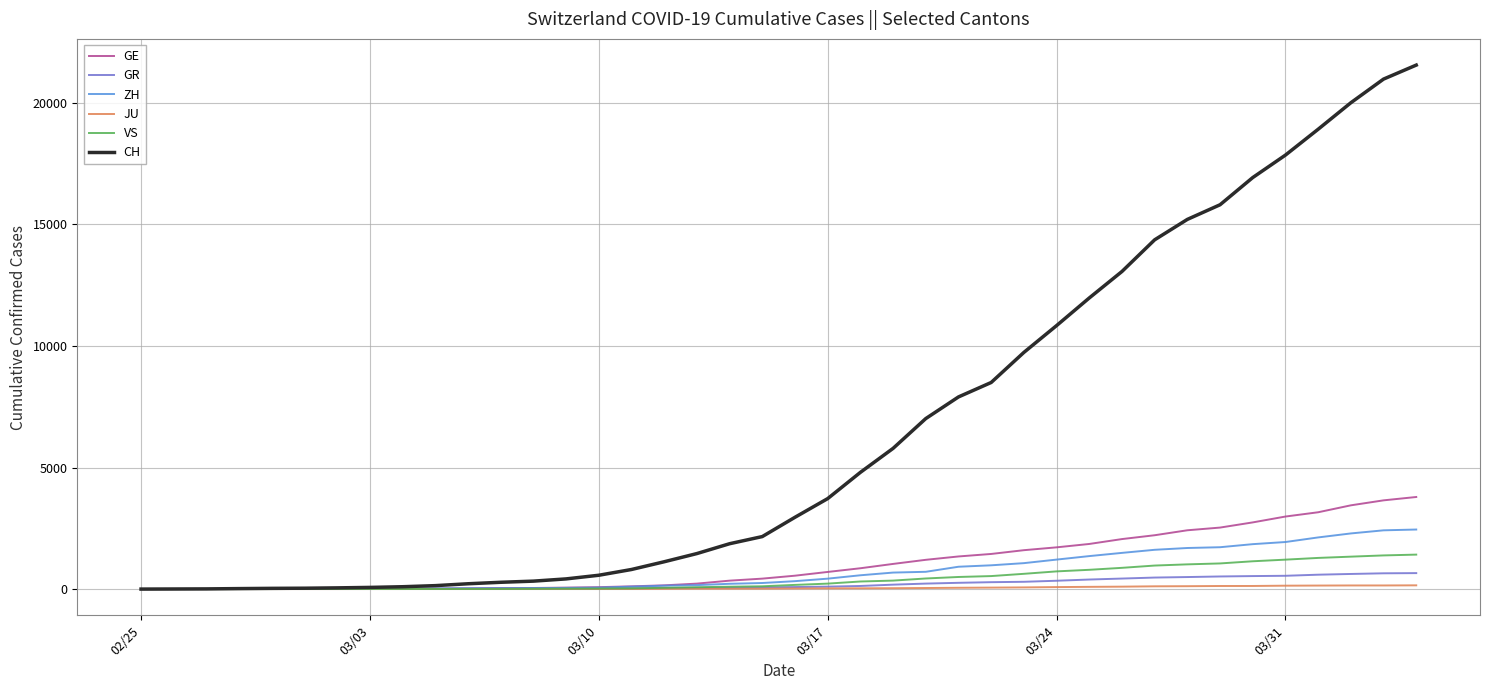

What is the maximum value for GR?

657